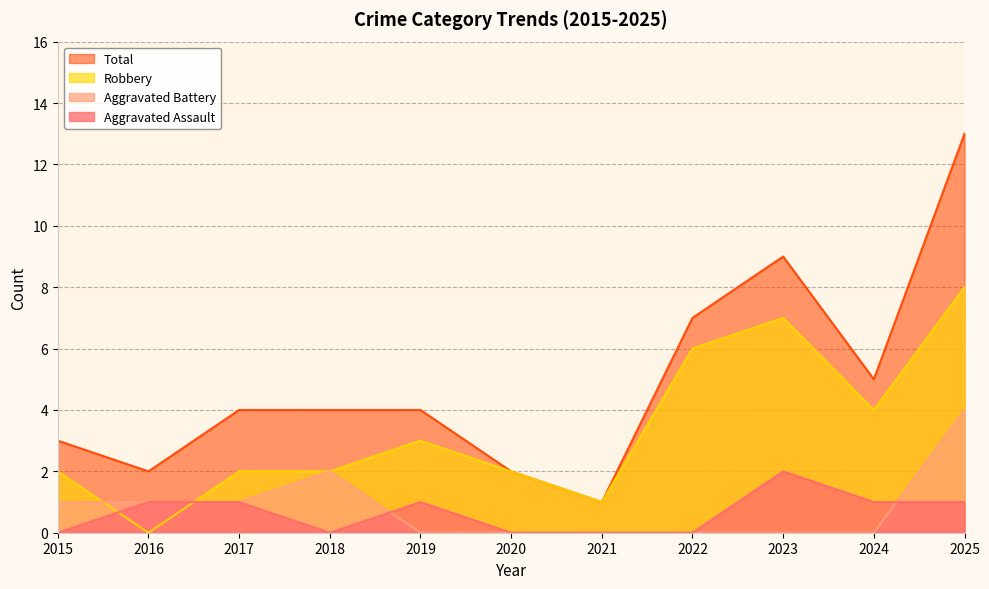

What are all the series names shown in the legend?

Total, Robbery, Aggravated Battery, Aggravated Assault